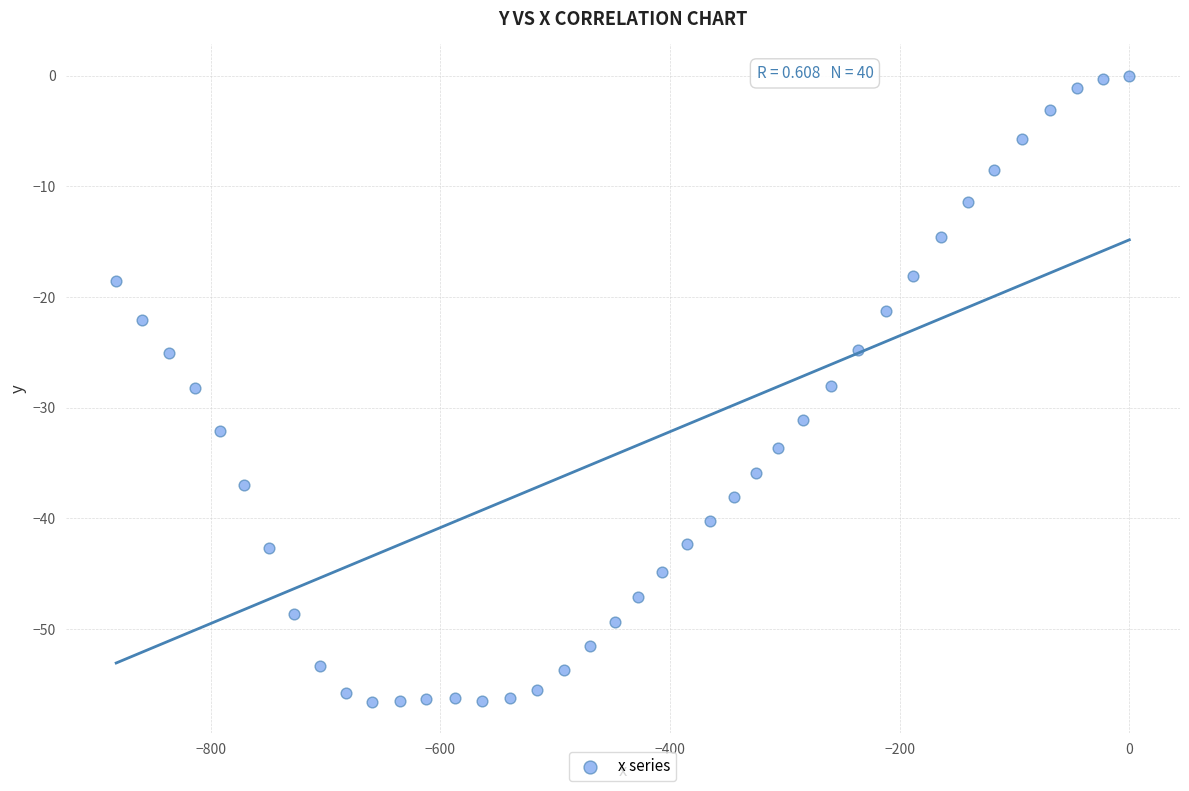

What is the range of X values (max minus min)?

882.2